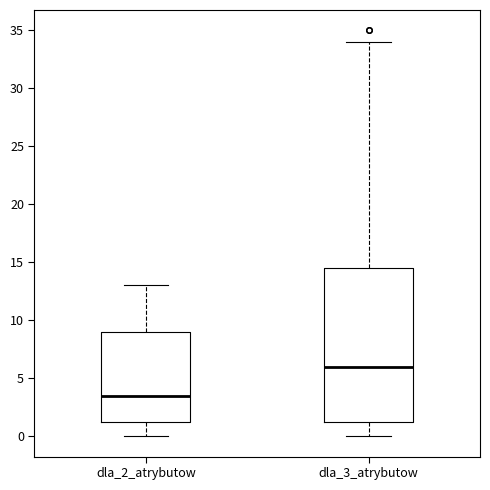

Reading left to right, transcribe this box plot: for each box, give where its median line is, the range the box spans, and where its two whiskers end, as read against the y-axis. The values are not printed on the chart, so give them approximately, as read against the axis.

dla_2_atrybutow: median 3.5, box 1.5 to 9.0, whiskers 0.0 to 13.0
dla_3_atrybutow: median 6.0, box 1.5 to 14.5, whiskers 0.0 to 34.0